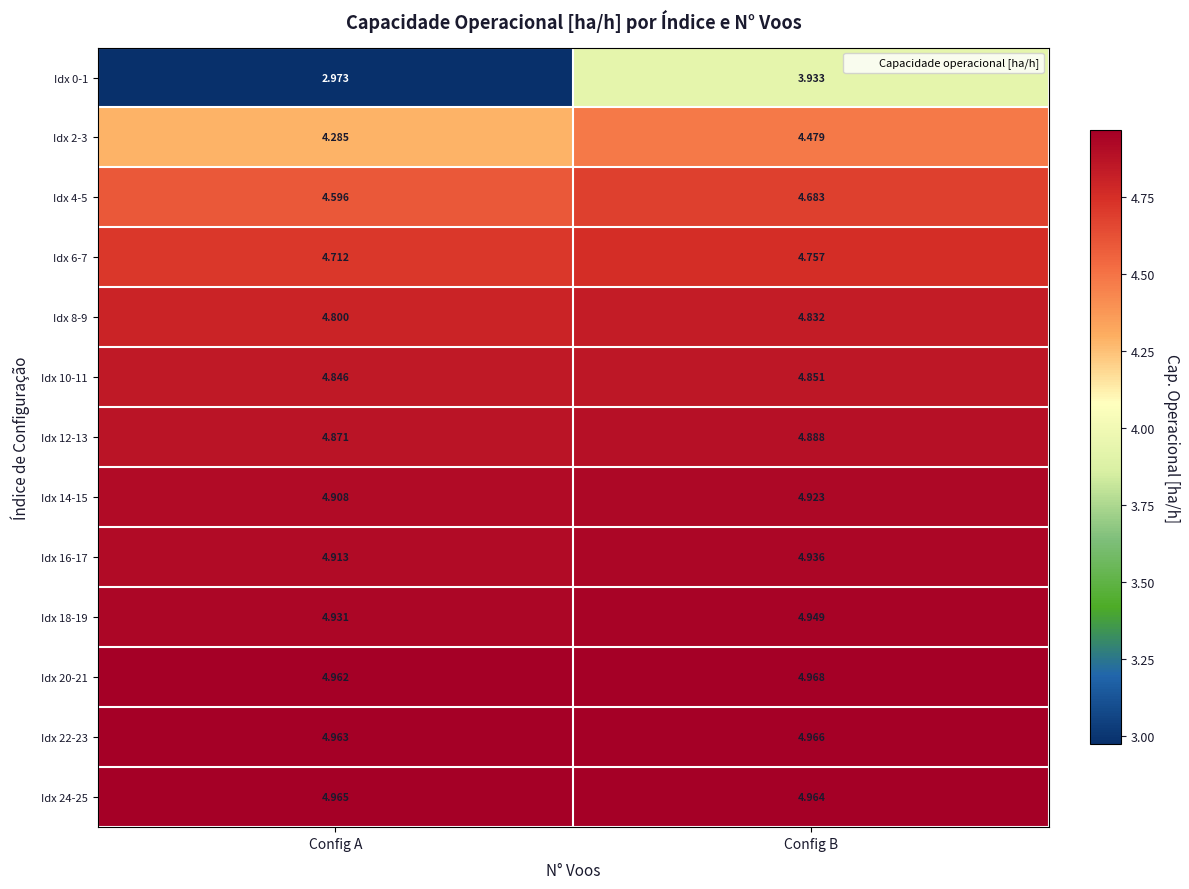

List the labels in order of Idx 12-13 value, smallest first.

Config A, Config B